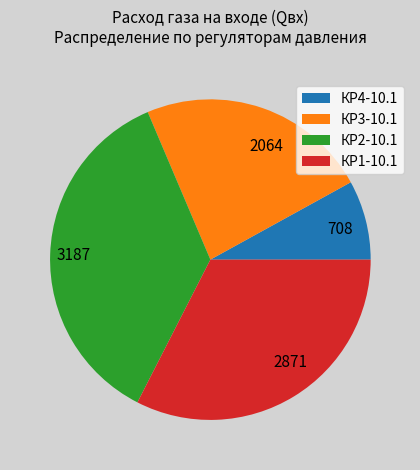

Do 2871 and 3187 together represent more than half of the pie?

Yes